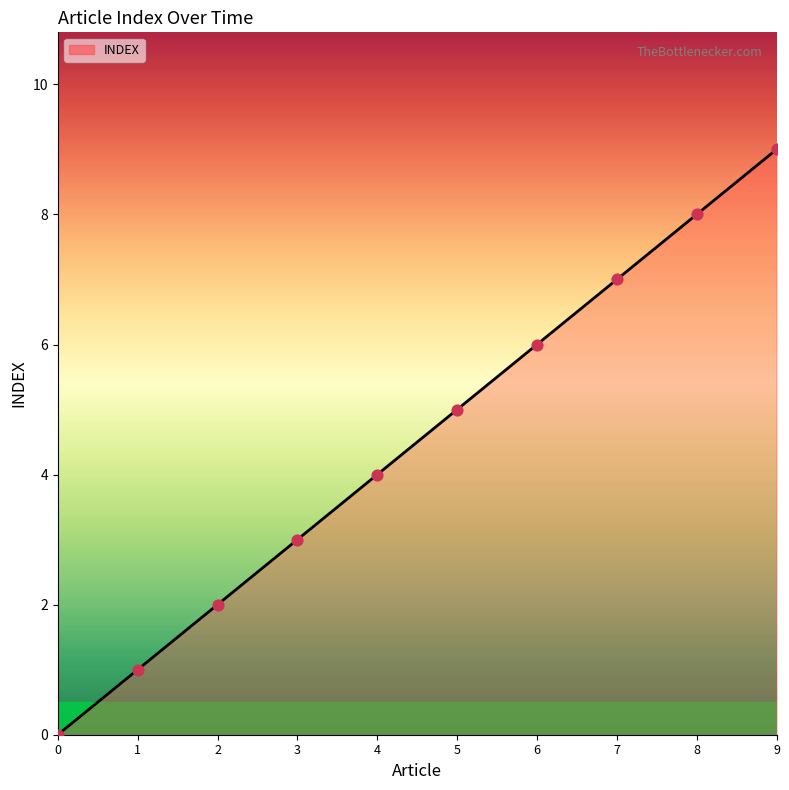

What is the change in value from 0 to 6?

+6